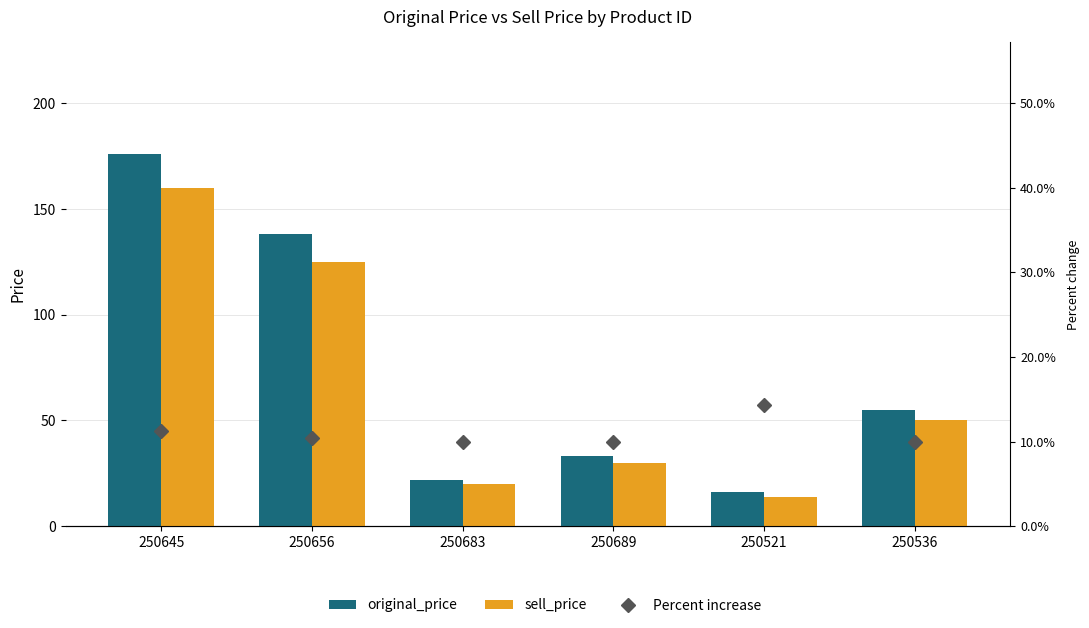

Rank the series by their maximum value, from highest to lowest.

original_price, sell_price, Percent increase